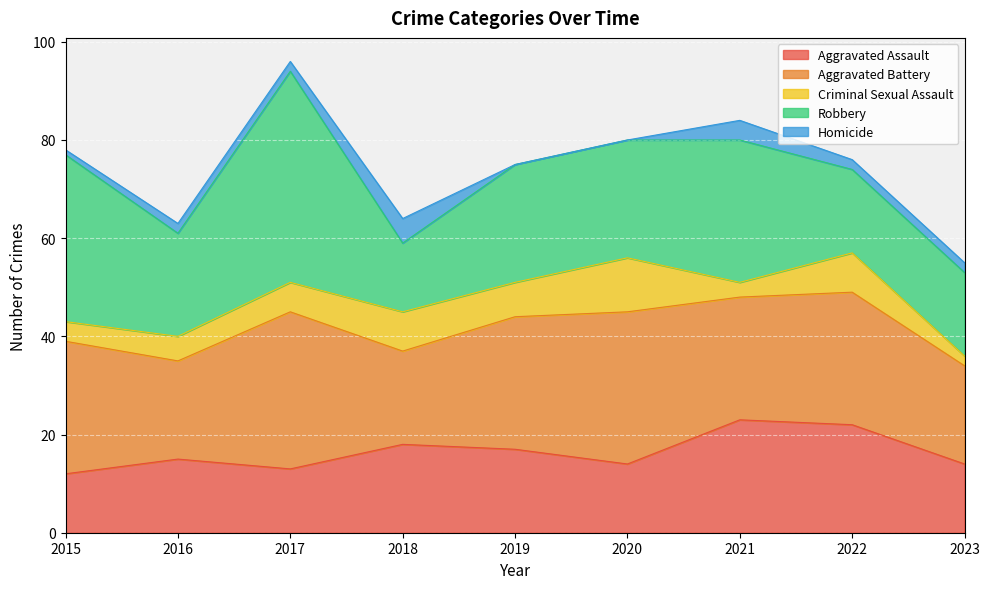

At which category is the sum across all series the highest?

2017